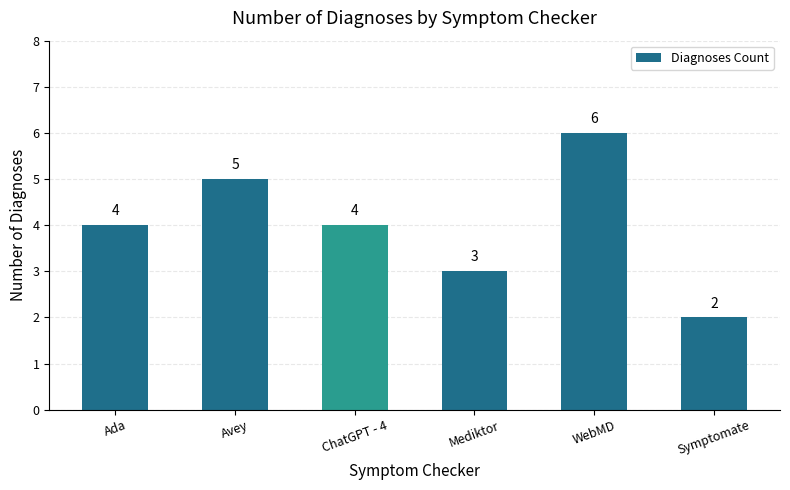

Count the values in the range 3 to 5.

4